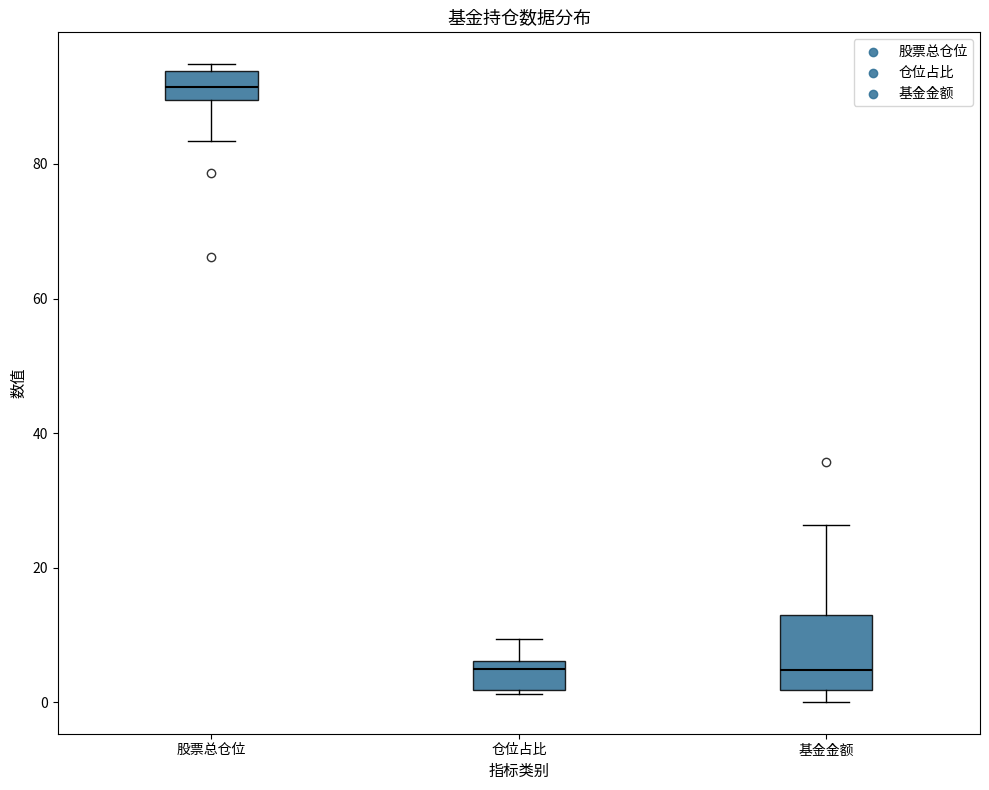

Where is the lower edge of the box for 仓位占比 on the y-axis? The values are not printed on the chart, so give them approximately, as read against the axis.

2